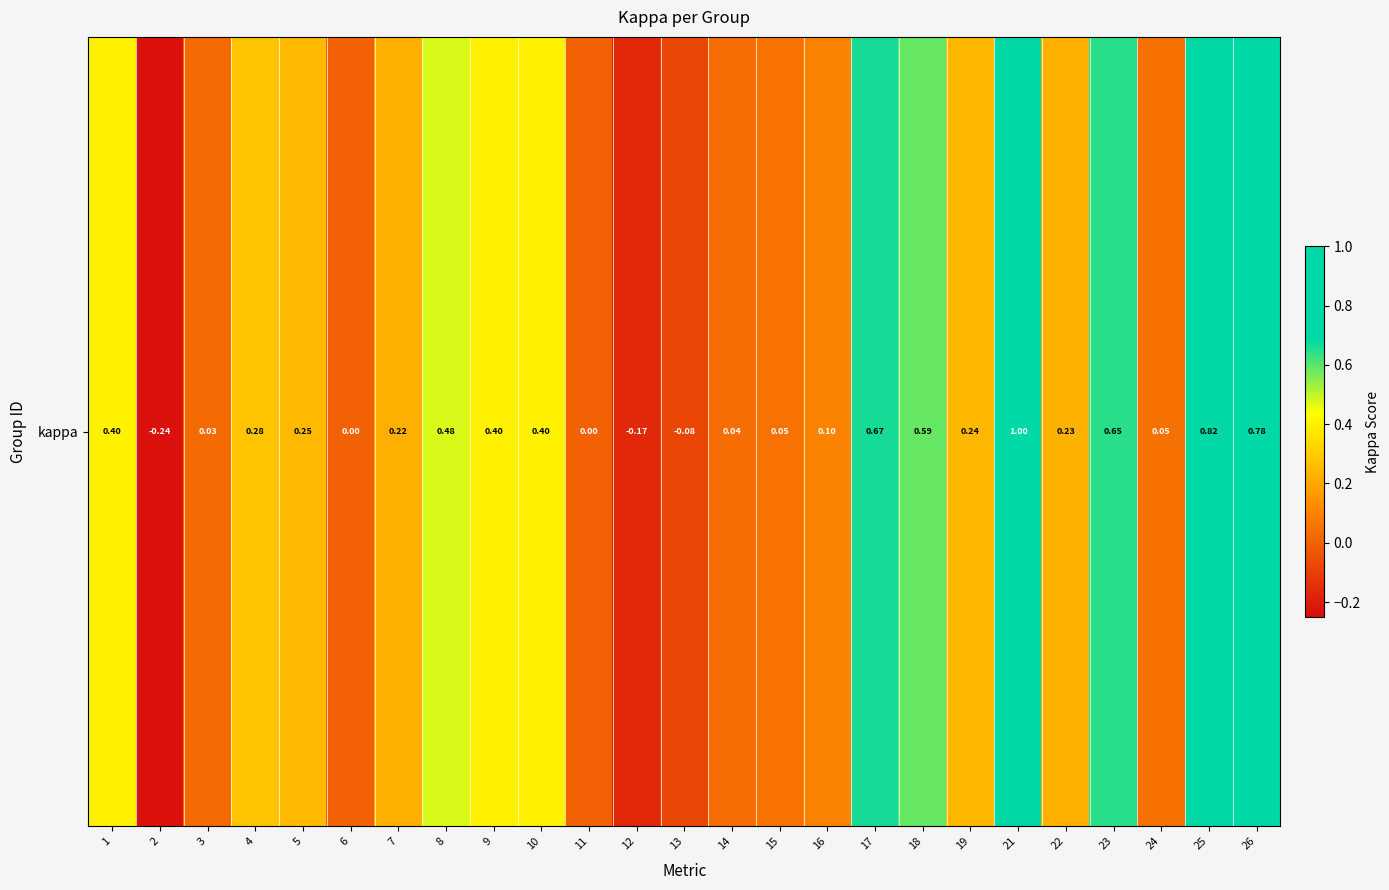

List the labels in order of value, largest first.

21, 25, 26, 17, 23, 18, 8, 1, 9, 10, 4, 5, 19, 22, 7, 16, 15, 24, 14, 3, 6, 11, 13, 12, 2